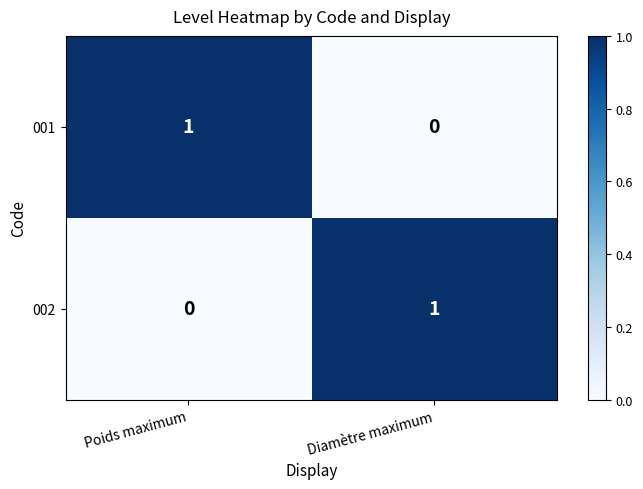

At which label does 001 reach its minimum?

Diamètre maximum